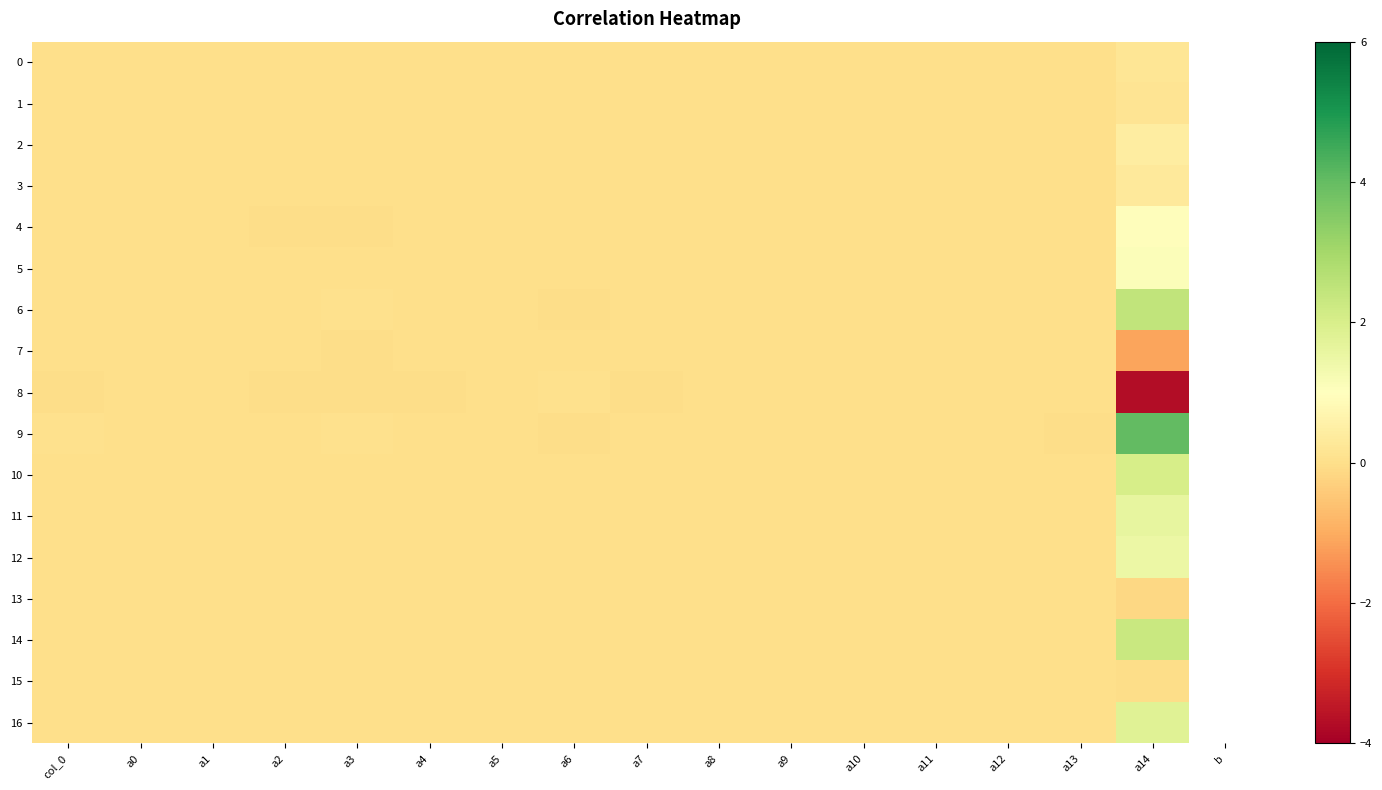

Which category has the lowest value across all series?

a14